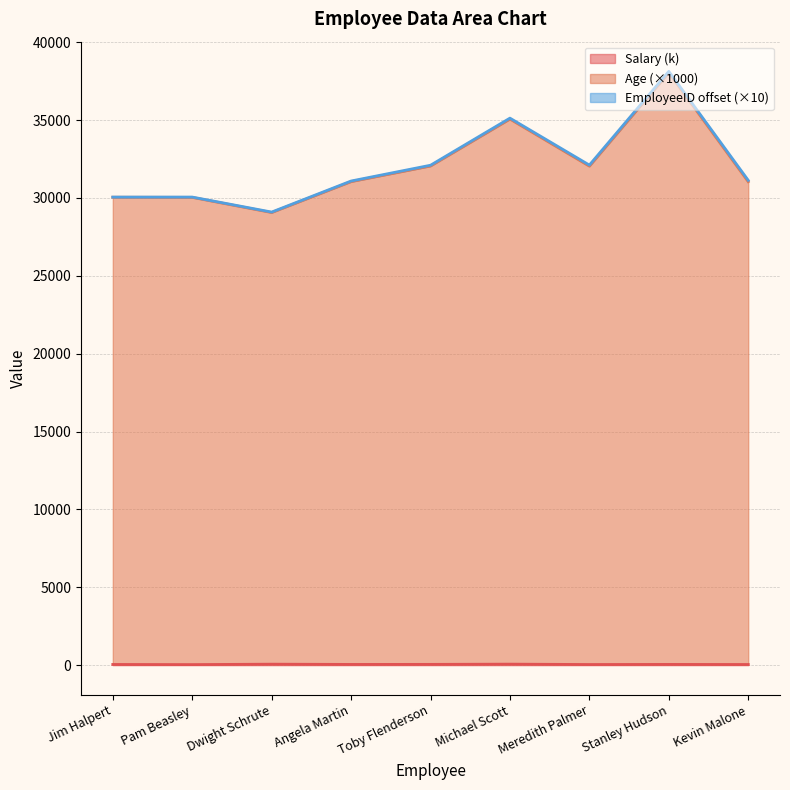

At which category is the sum across all series the highest?

Stanley Hudson